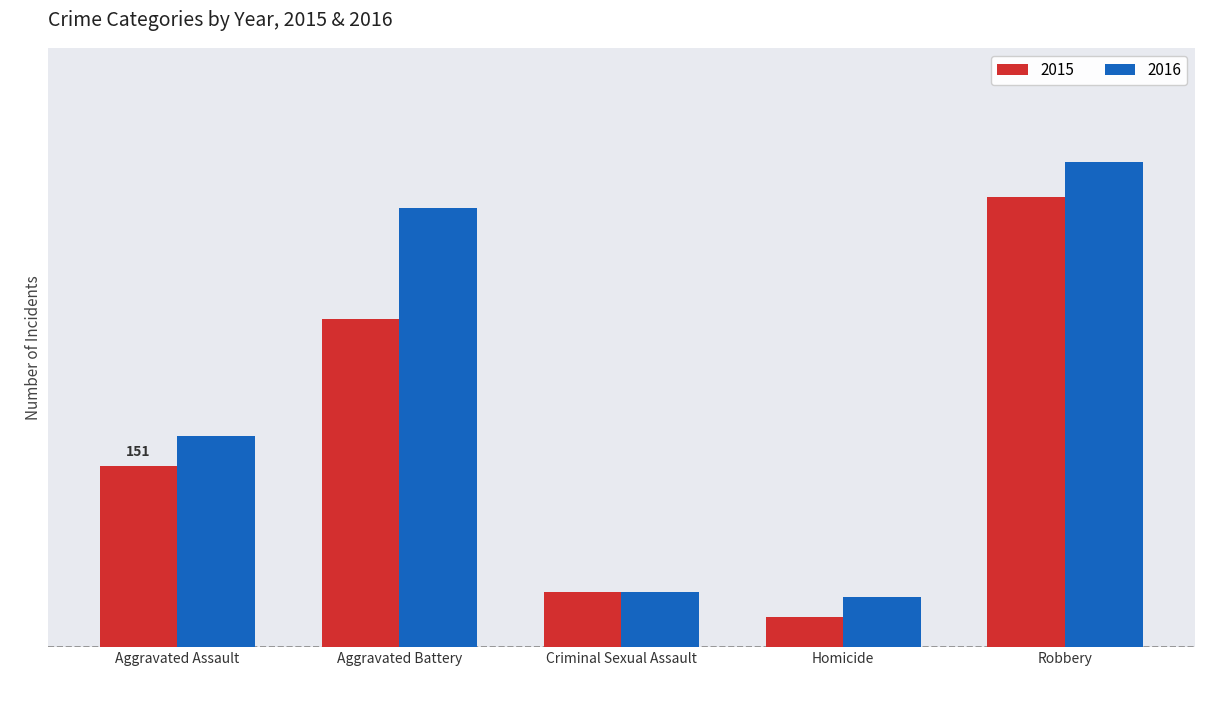

At which category does the chart reach its peak across all series?

Robbery